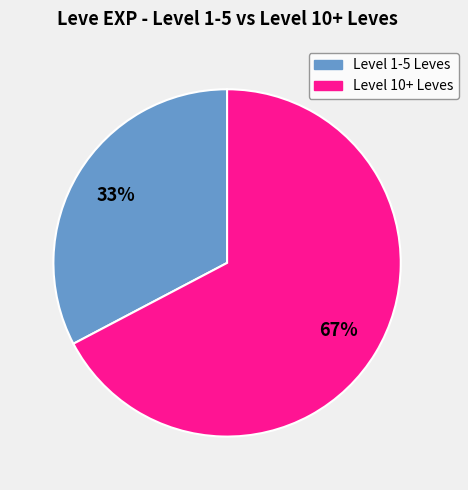

To the nearest percent, what is the average slice percentage?

50%